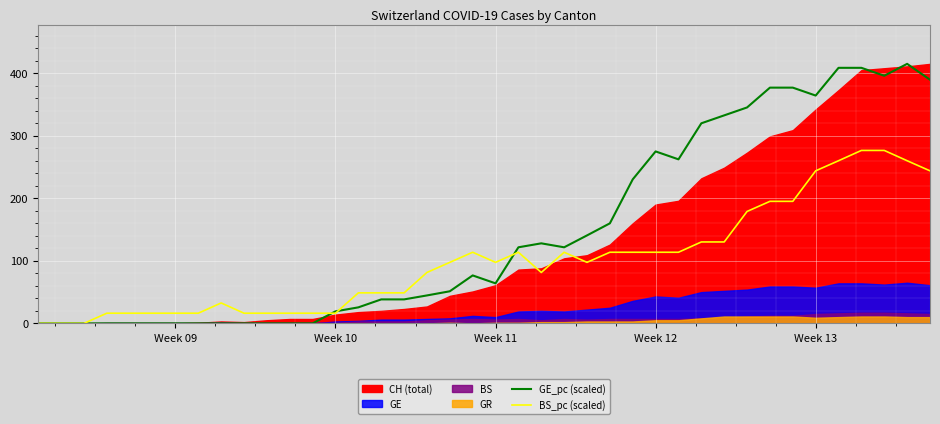

What is the highest value of the GE_pc (scaled) series?

415.0